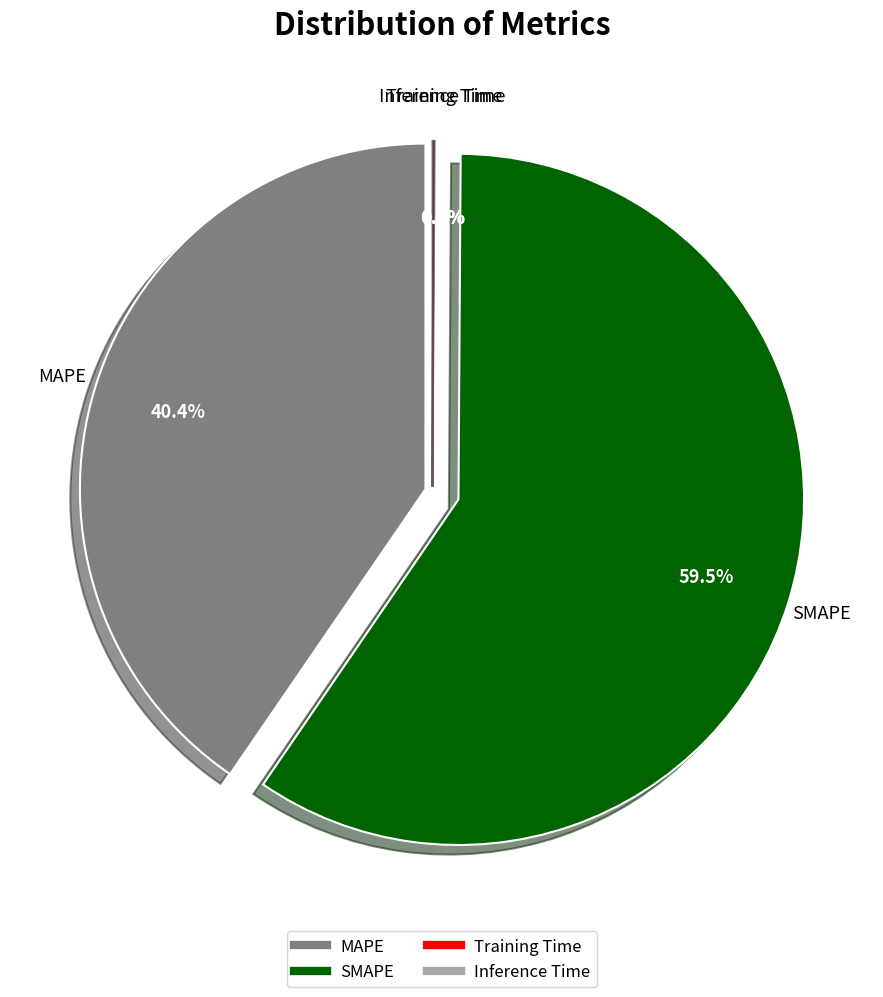

Is it true that Inference Time is 0% of the pie?

True